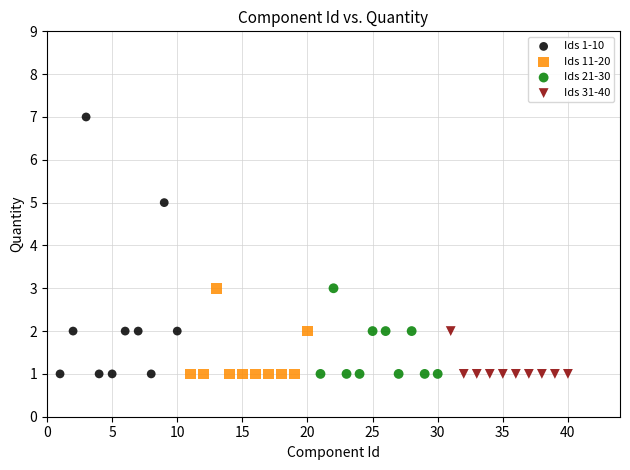

Which series contains the highest Y value?

Ids 1-10